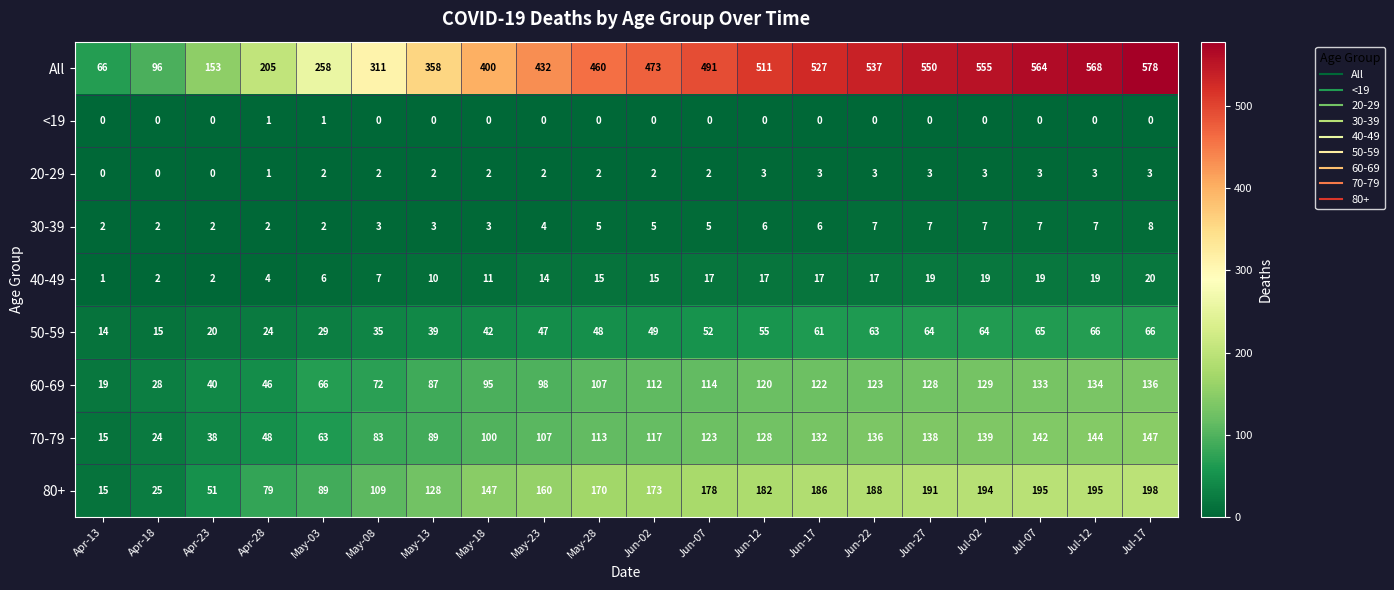

How many categories are shown in the chart?

20